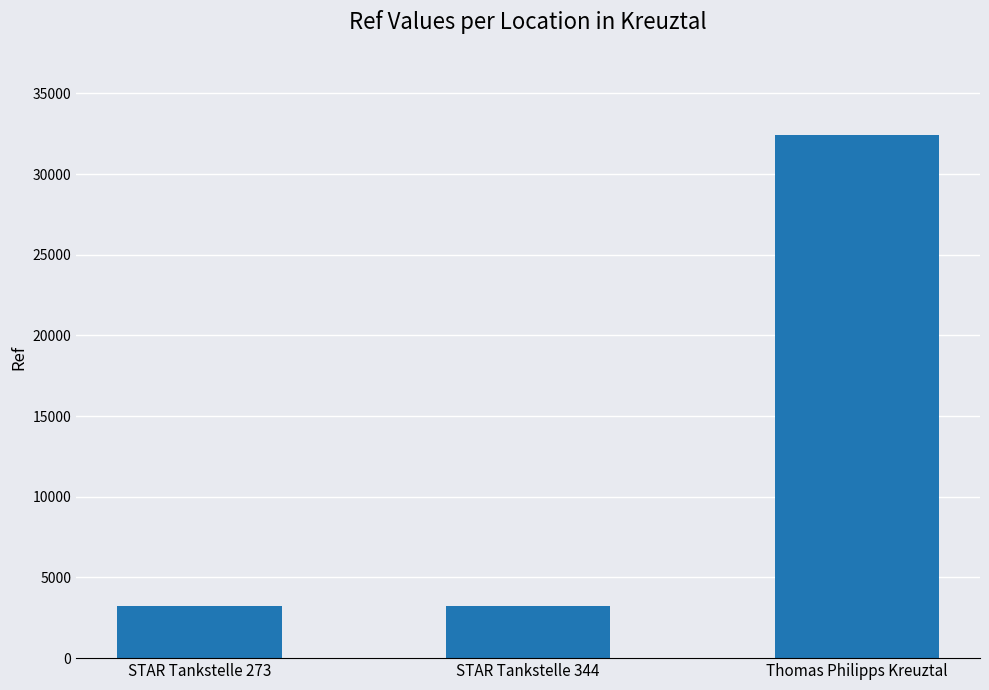

The value at Thomas Philipps Kreuztal is 16773. True or false?

False